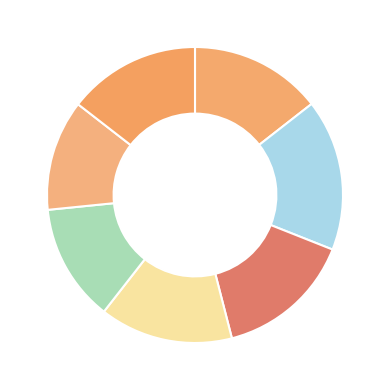

Count the number of slices in the pie.

7